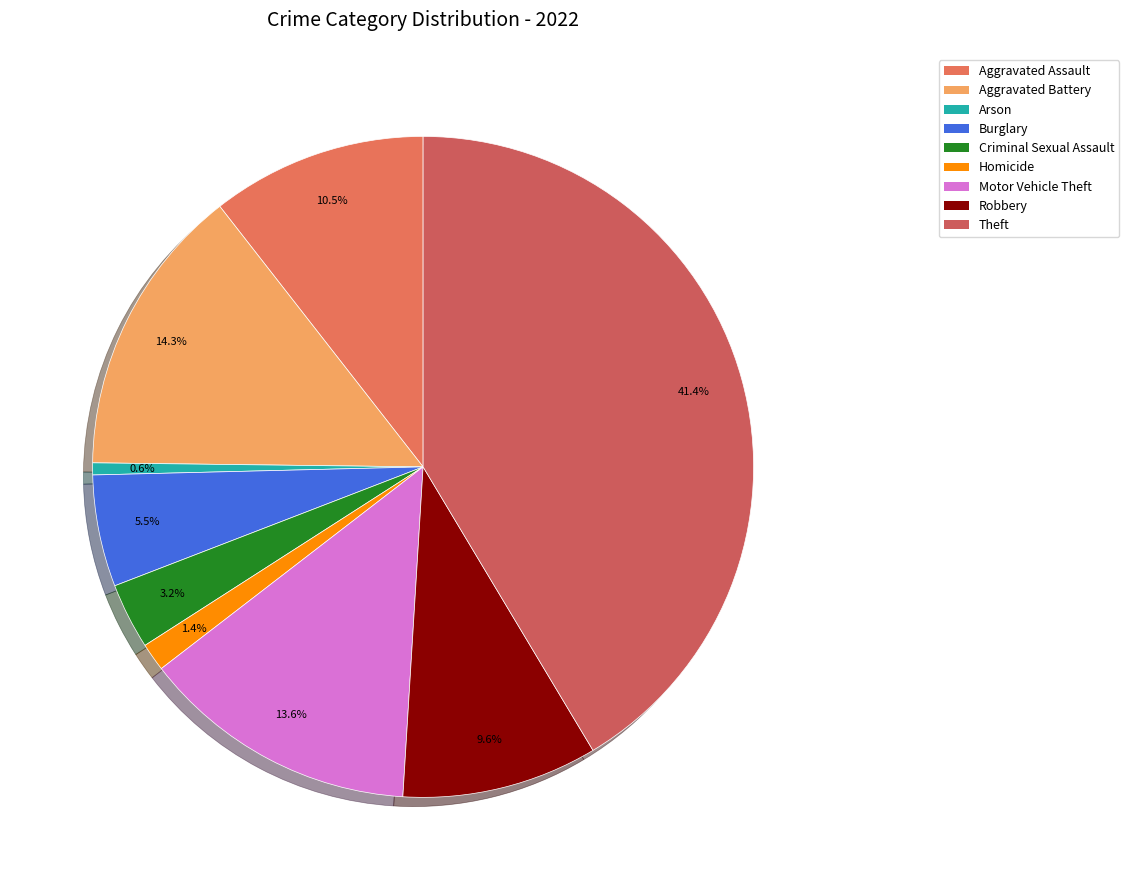

Is it true that Robbery is 10% of the pie?

True